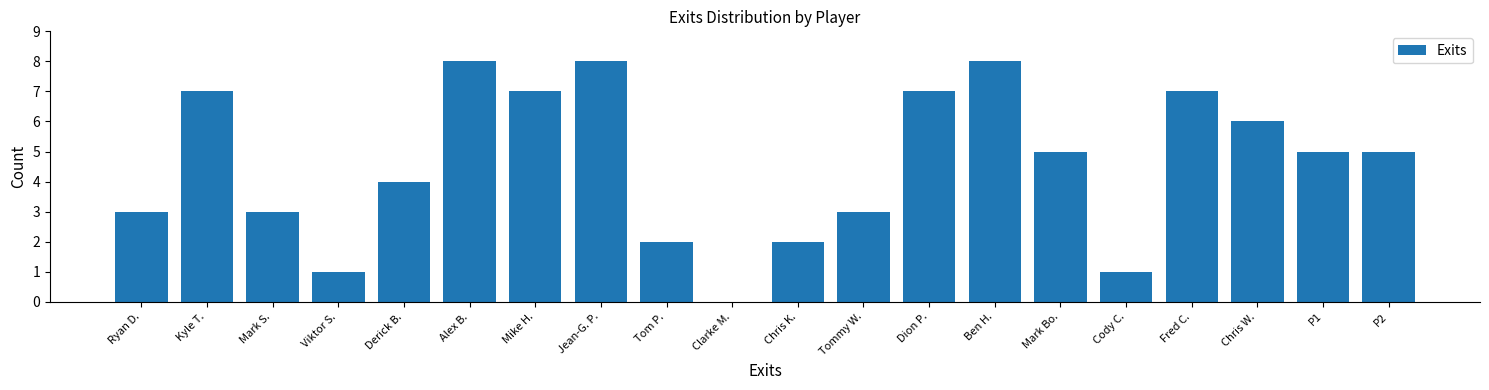

Reading left to right, what are all the values shown in this chart?

Ryan D.=3	Kyle T.=7	Mark S.=3	Viktor S.=1	Derick B.=4	Alex B.=8	Mike H.=7	Jean-G. P.=8	Tom P.=2	Clarke M.=0	Chris K.=2	Tommy W.=3	Dion P.=7	Ben H.=8	Mark Bo.=5	Cody C.=1	Fred C.=7	Chris W.=6	P1=5	P2=5